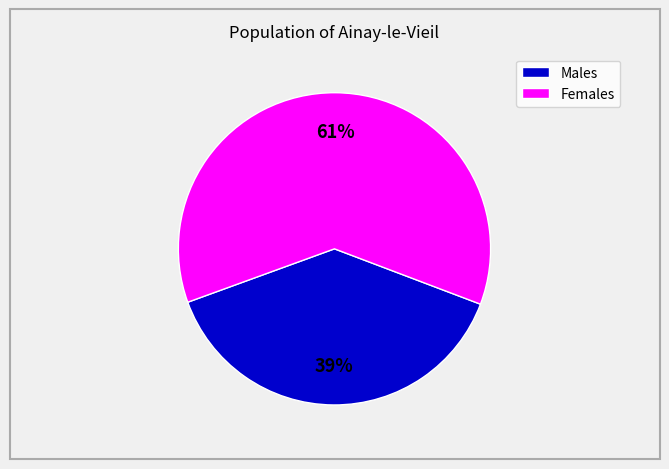

Does any single category account for the majority?

Yes